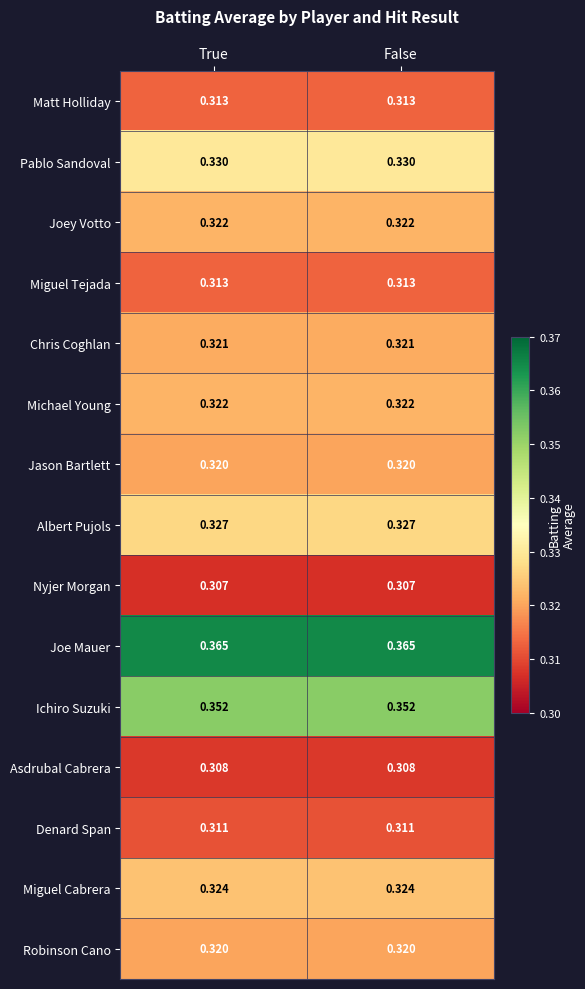

Is the value of Joe Mauer at False greater than the value of Joey Votto at True?

Yes